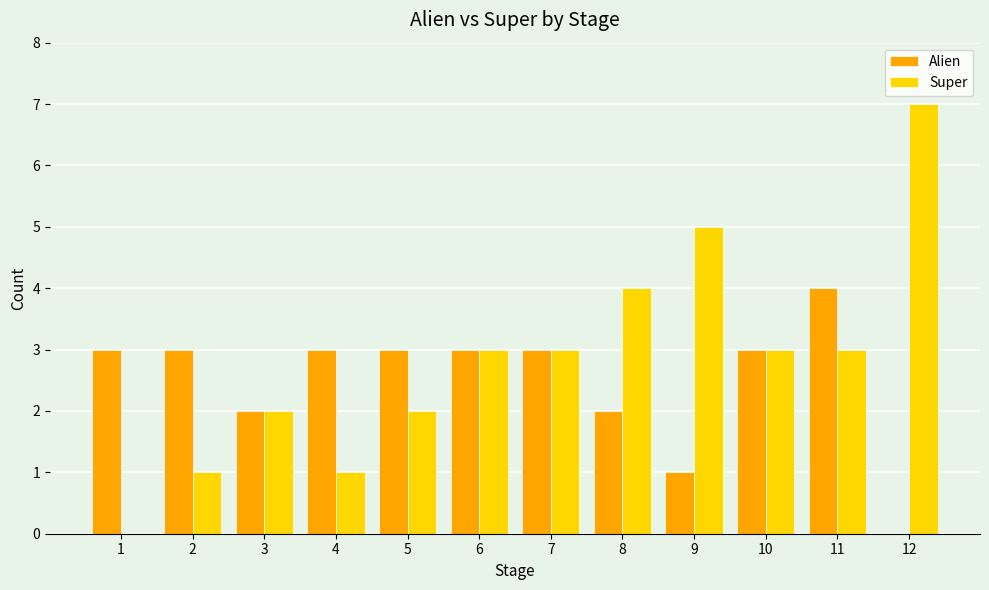

How many series are shown in this chart?

2